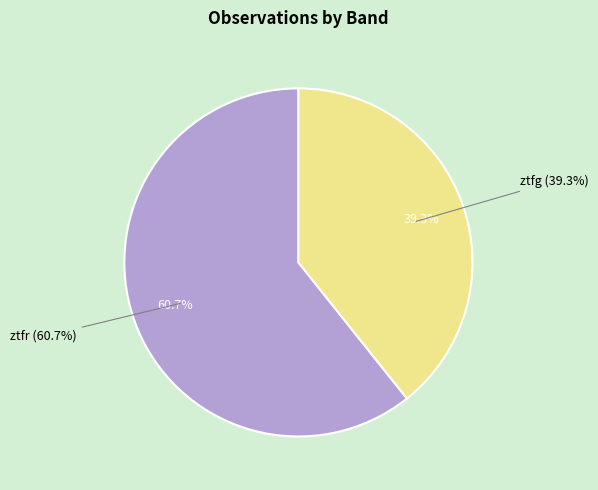

Is it true that ztfg is 34% of the pie?

False